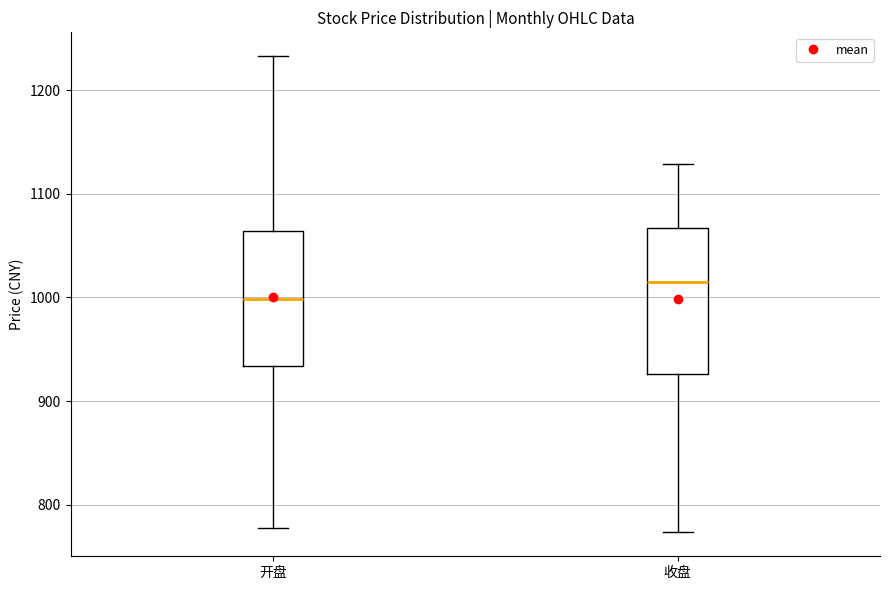

Reading left to right, transcribe this box plot: for each box, give where its median line is, the range the box spans, and where its two whiskers end, as read against the y-axis. The values are not printed on the chart, so give them approximately, as read against the axis.

开盘: median 1000, box 930 to 1060, whiskers 780 to 1230
收盘: median 1010, box 930 to 1070, whiskers 770 to 1130